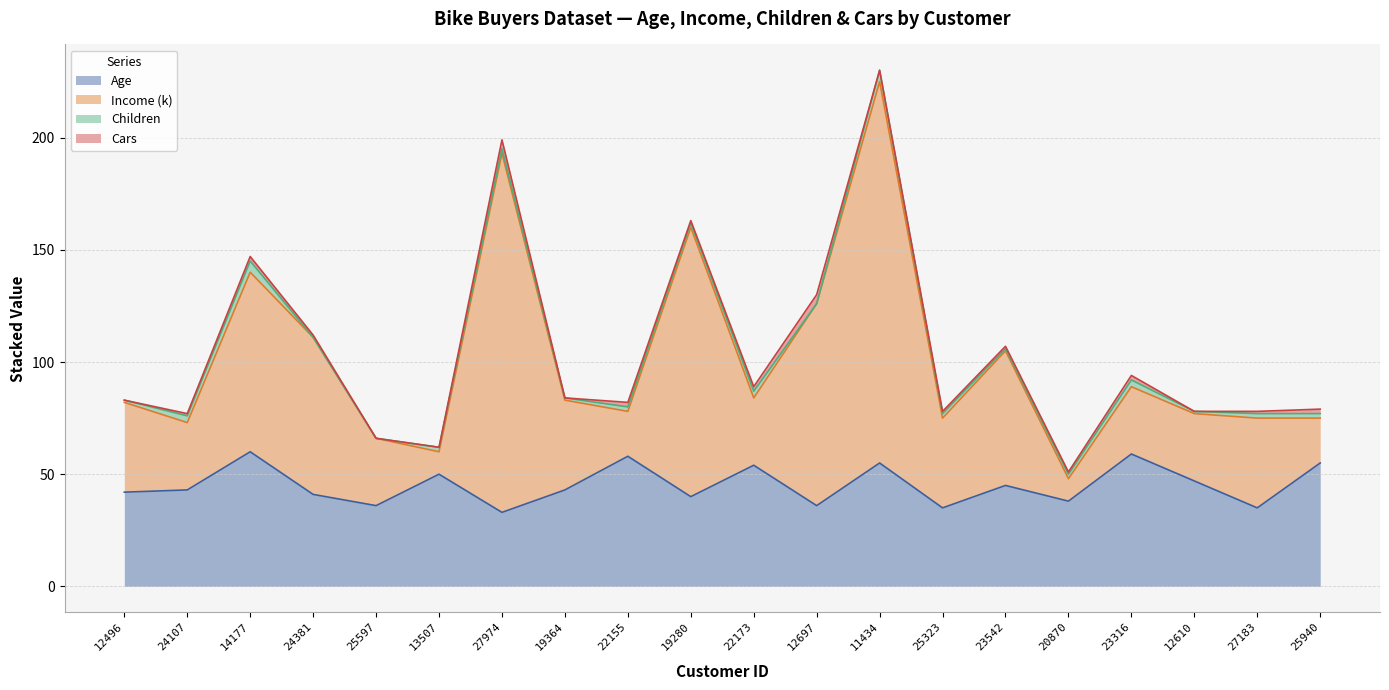

At which category is the sum across all series the highest?

11434